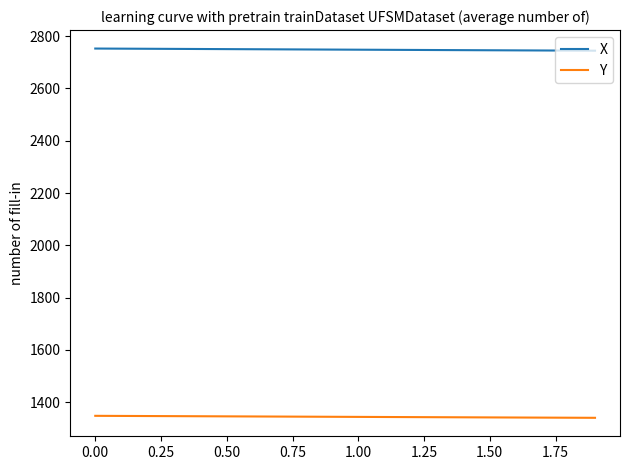

True or false: X and Y cross at least once.

False